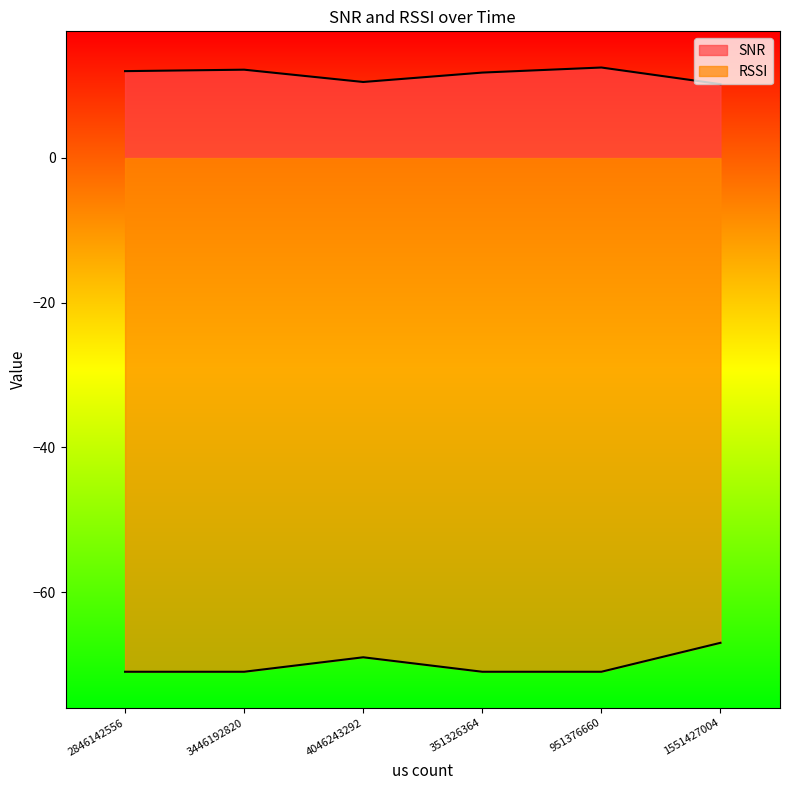

What position from the right is 351326364?

3